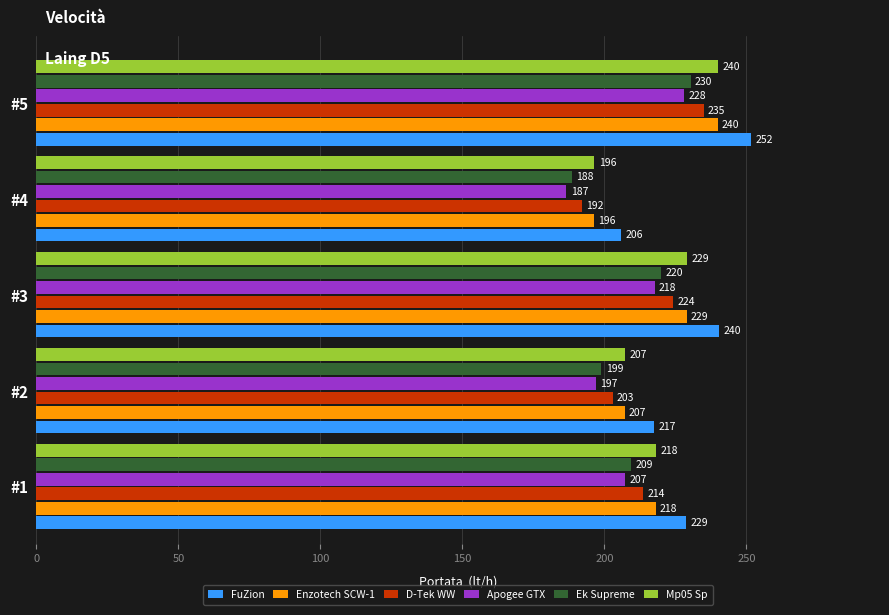

What is the approximate value of D-Tek WW at #2?

202.9